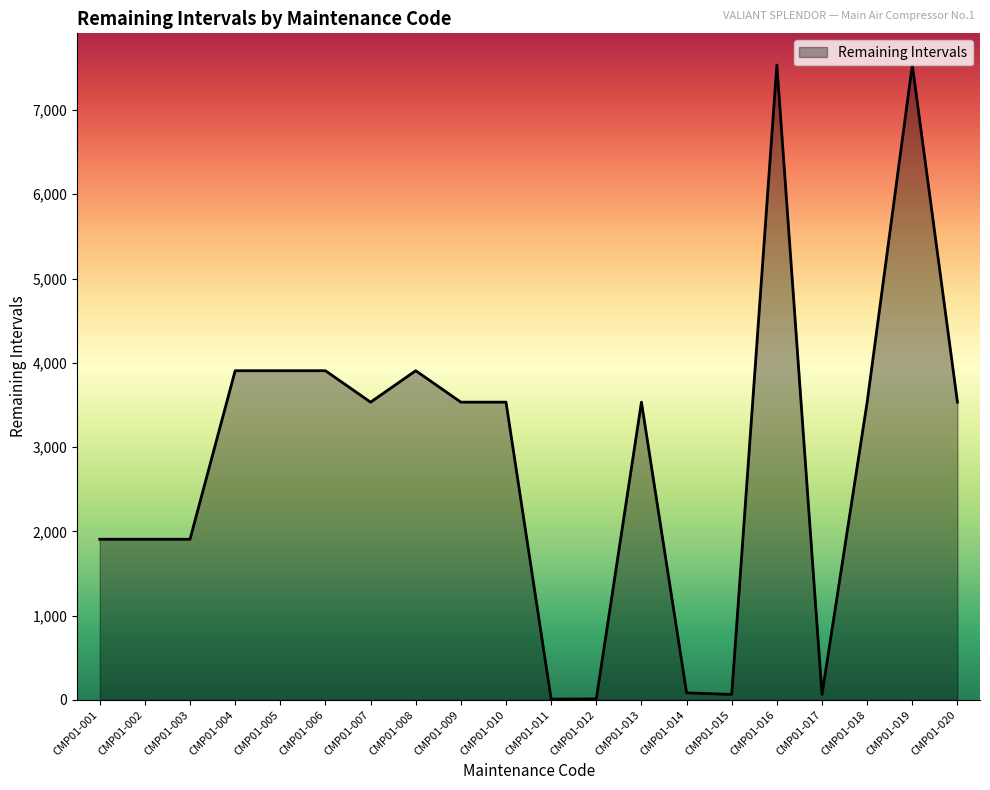

Count the number of values greater than 3533.

12